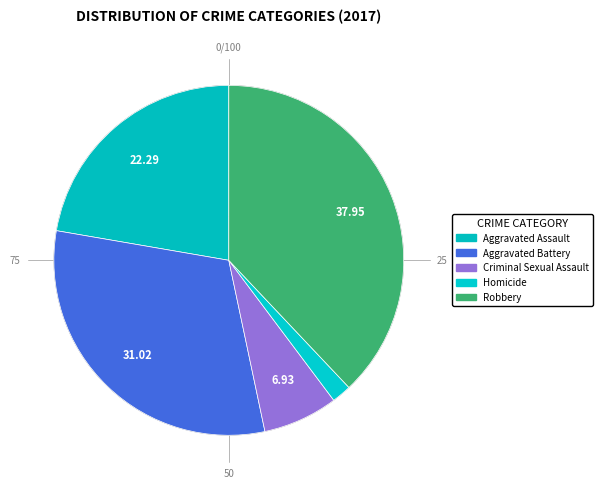

Is Criminal Sexual Assault the majority of the pie?

No